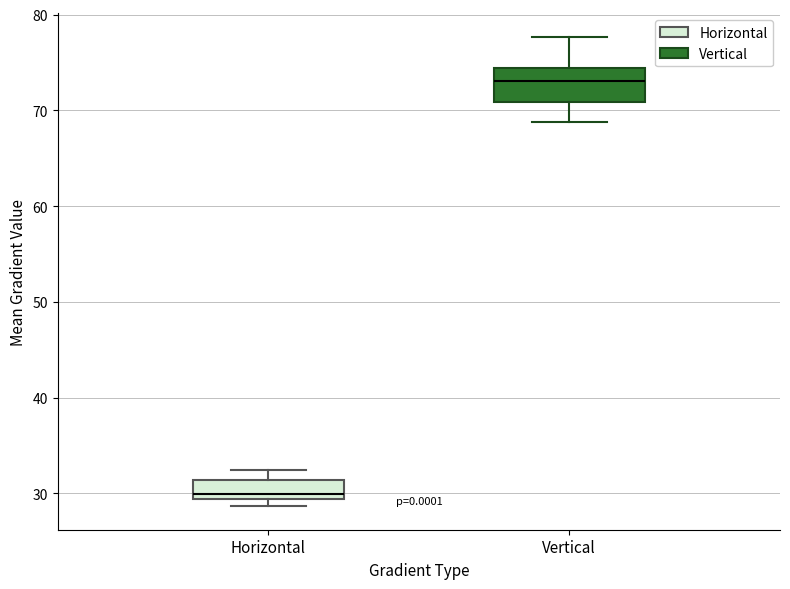

Reading left to right, read every box against the y-axis: the position of its median line, the range the box covers, and the ends of its whiskers. The values are not printed on the chart, so give them approximately, as read against the axis.

Horizontal: median 30, box 29 to 31, whiskers 29 (just below the box's lower edge) to 32
Vertical: median 73, box 71 to 74, whiskers 69 to 78